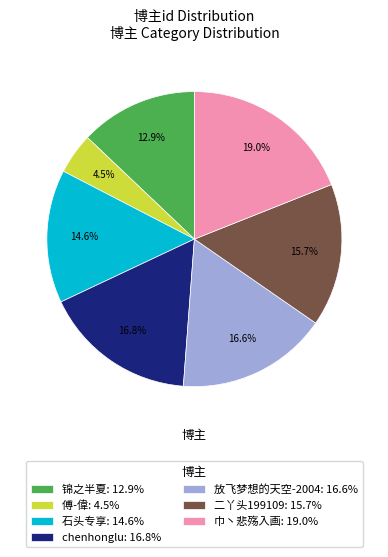

How much of the chart is everything except 傅-偉?

95.5%